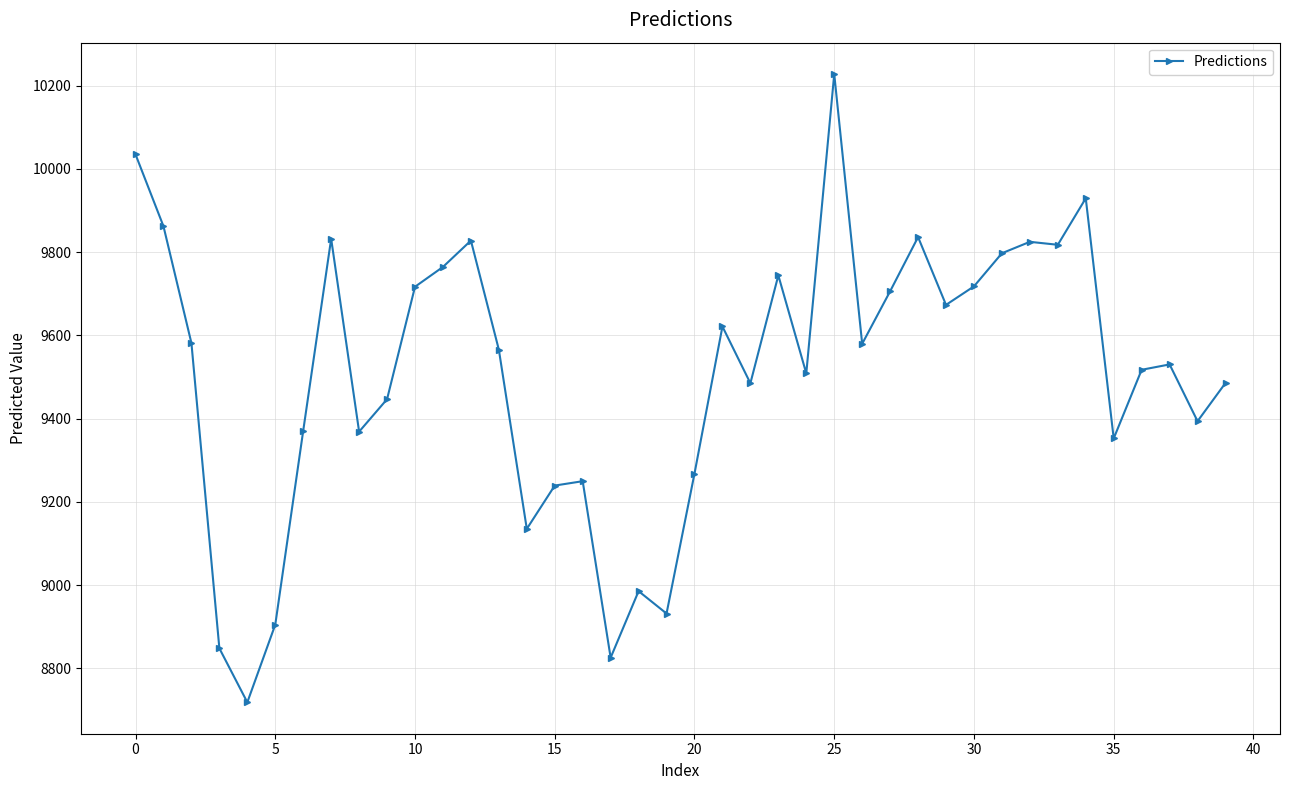

What is the value of the 26th point from the left?

10227.7